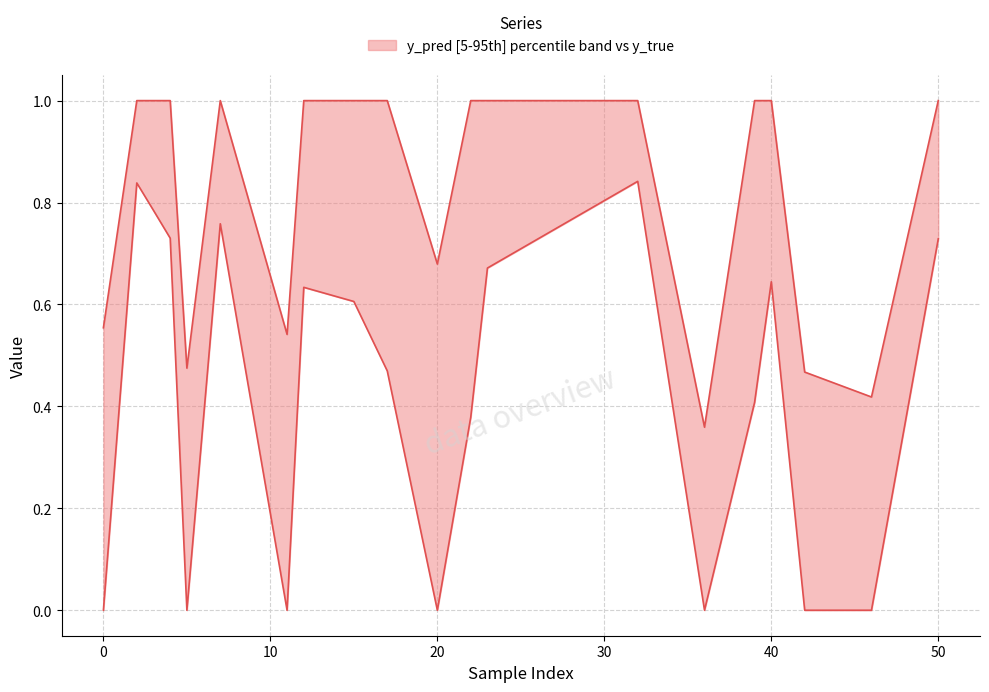

List the series in order of their overall mean, lowest first.

y_pred, y_true